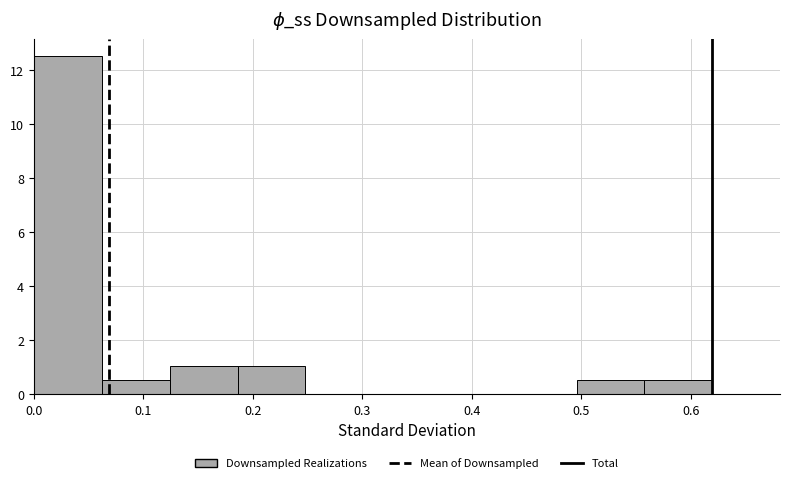

Reading left to right, list every bar in this chart as the range it spans on the x-axis followed by its height. Neither the bar edges nor the heights are printed on the chart, so give them approximately, as read against the axes.

0.00 to 0.06: 12.6
0.06 to 0.12: 0.6
0.12 to 0.19: 1.0
0.19 to 0.25: 1.0
0.25 to 0.31: 0
0.31 to 0.37: 0
0.37 to 0.43: 0
0.43 to 0.50: 0
0.50 to 0.56: 0.6
0.56 to 0.62: 0.6